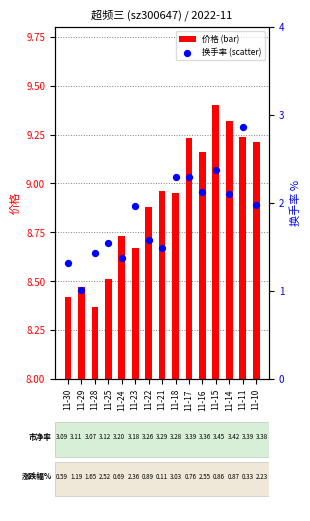

What are all the series names shown in the legend?

价格, 换手率